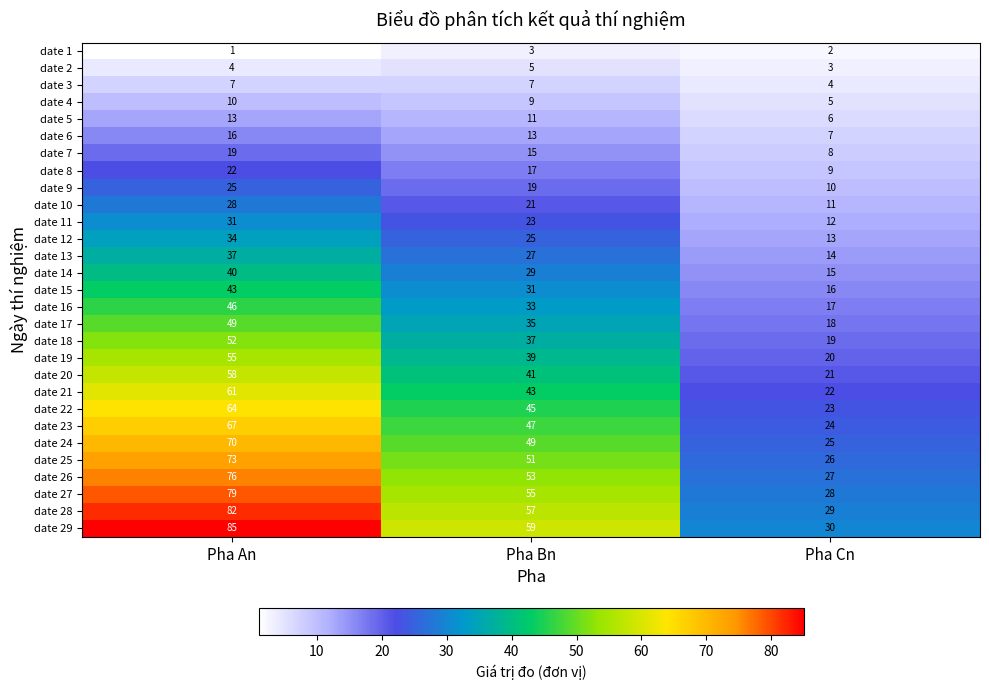

Which label corresponds to the largest value in the chart?

Pha An